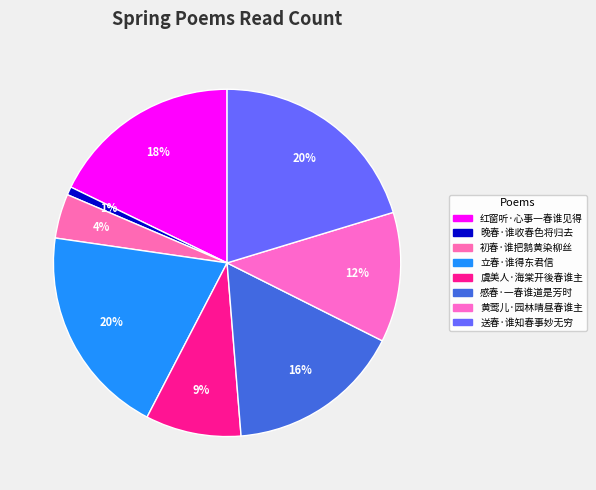

How much of the chart is everything except 立春·谁得东君信?

80.3%